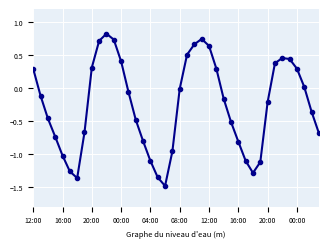

What is the difference between the maximum and second lowest values?

2.2